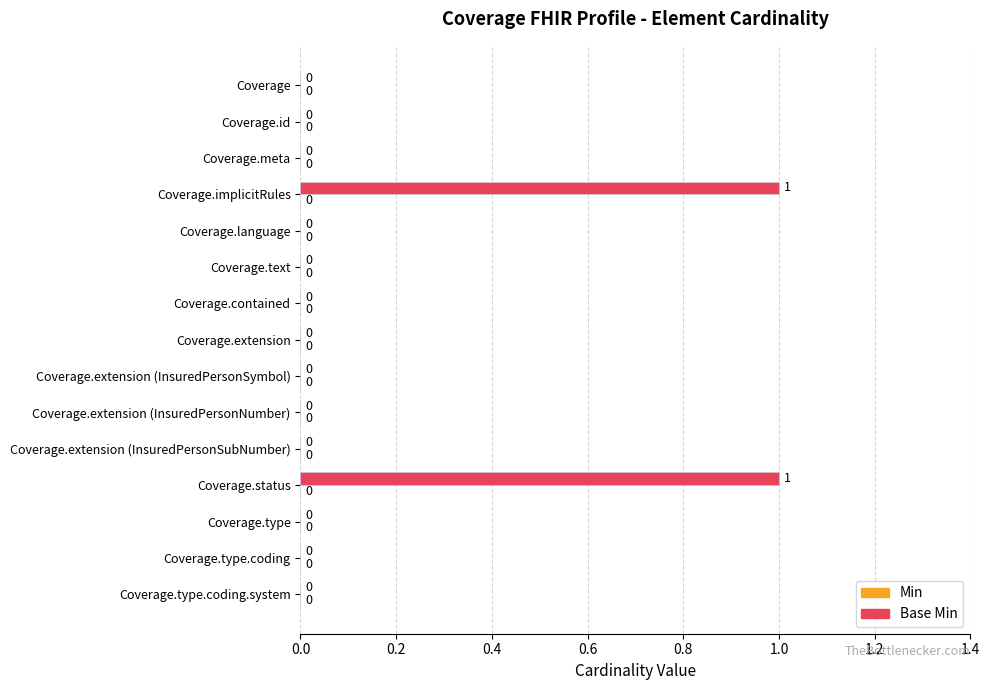

Are the bars horizontal?

Yes